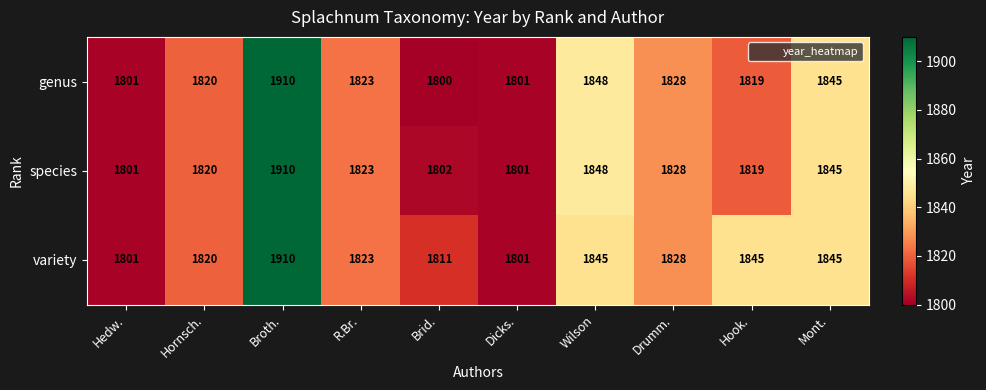

Reading right to left, transcribe all the data shown in this chart.

genus: 1845	1819	1828	1848	1801	1800	1823	1910	1820	1801
species: 1845	1819	1828	1848	1801	1802	1823	1910	1820	1801
variety: 1845	1845	1828	1845	1801	1811	1823	1910	1820	1801